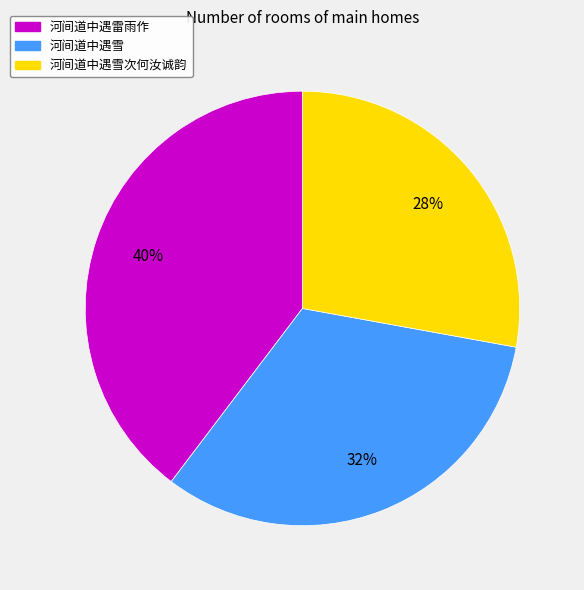

Count the number of slices in the pie.

3